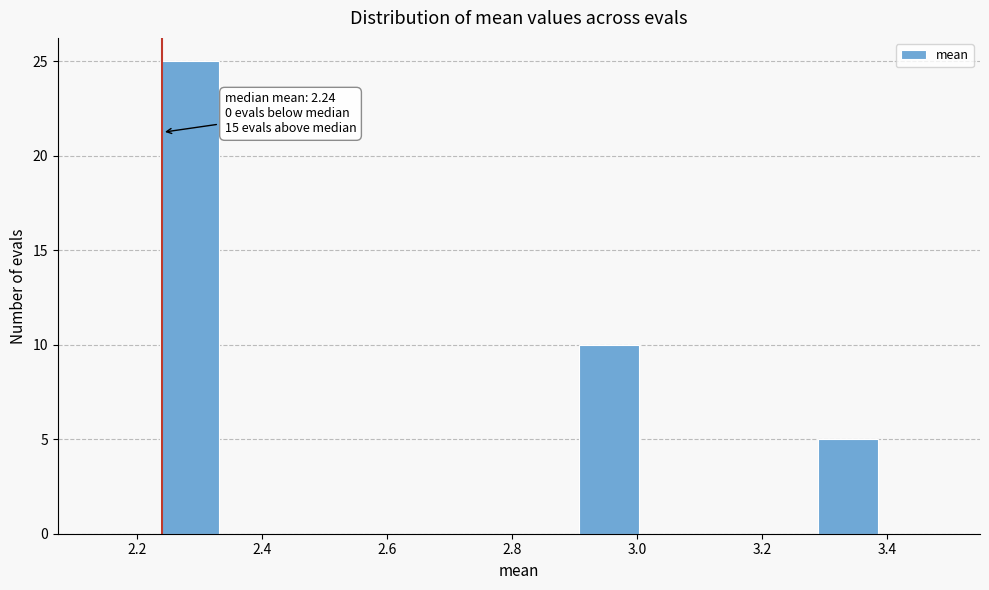

Over which range of the x-axis is the bar tallest?

2.24 to 2.34